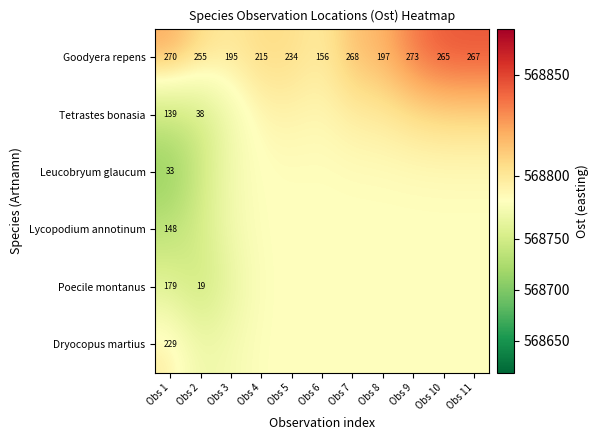

What is the total value across all series at Obs 3?

3412675.8